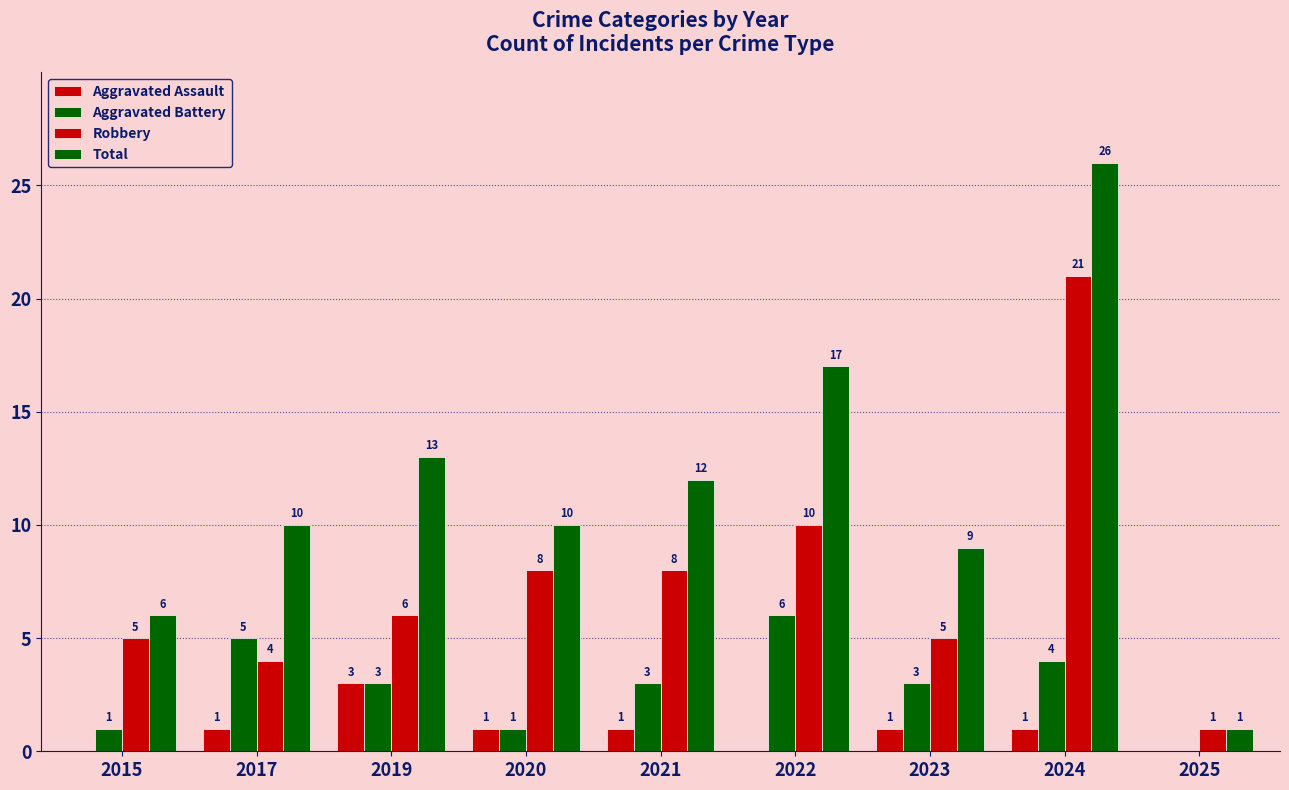

How many positive values does the Aggravated Assault series have?

6